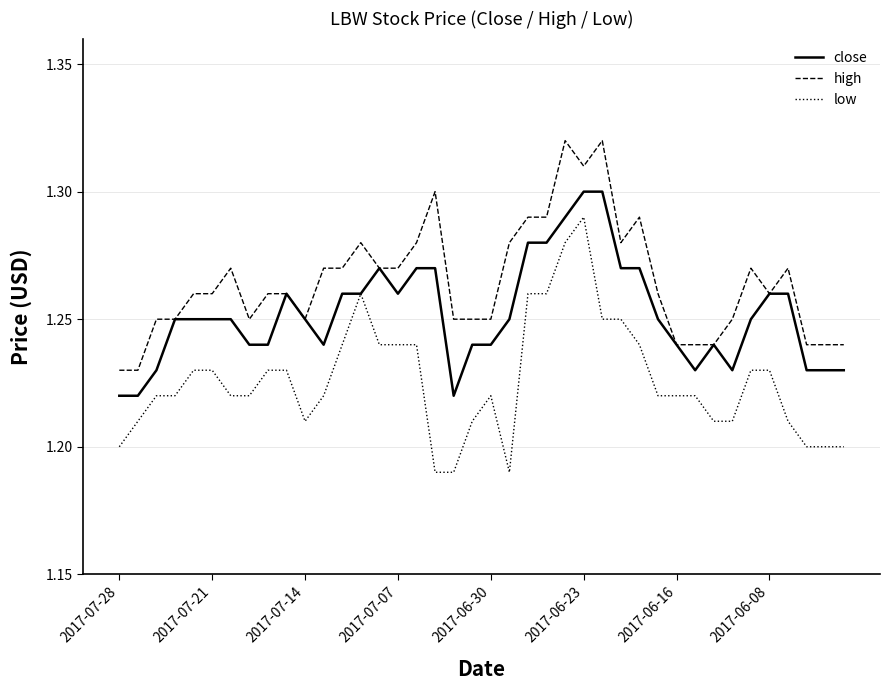

Count the number of categories in the chart.

40